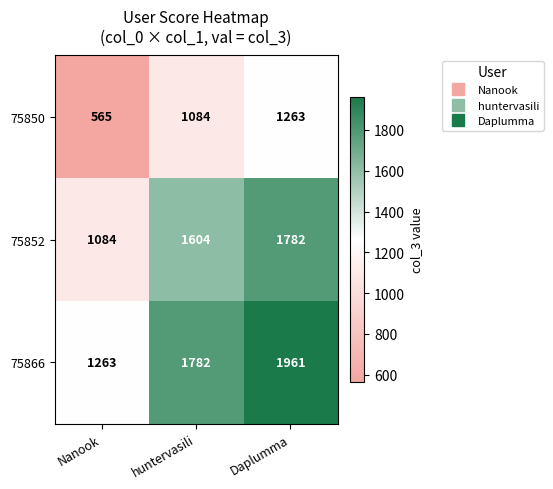

Which label corresponds to the smallest value in the chart?

Nanook